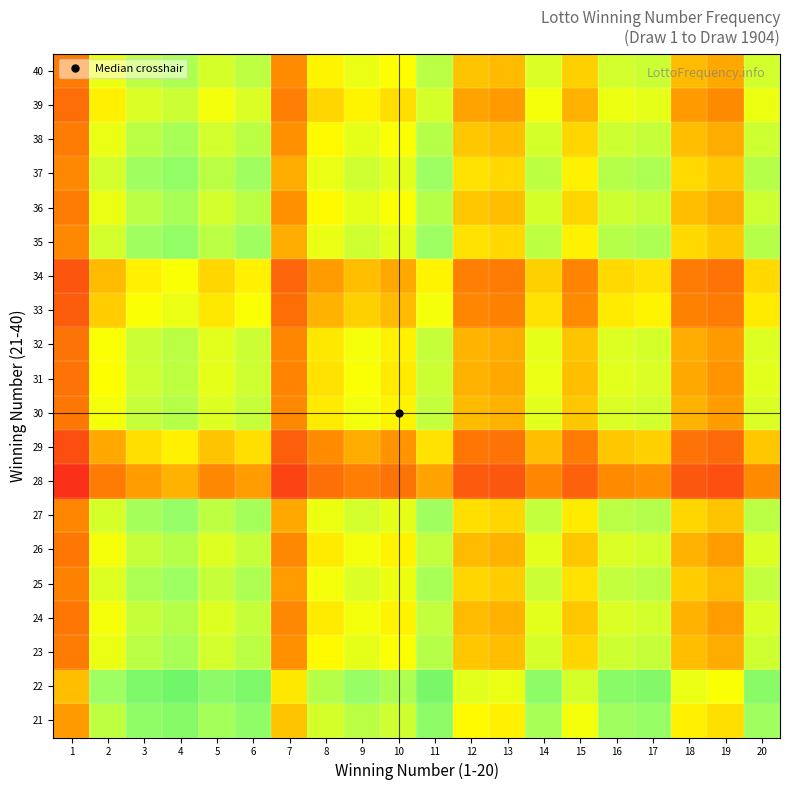

Reading left to right, what are all the values shown in this chart?

21: 1=-0.1	2=0.0	3=0.1	4=0.1	5=0.1	6=0.1	7=-0.0	8=0.0	9=0.1	10=0.0	11=0.1	12=-0.0	13=-0.0	14=0.1	15=0.0	16=0.1	17=0.1	18=-0.0	19=-0.0	20=0.1
22: 1=-0.0	2=0.1	3=0.1	4=0.1	5=0.1	6=0.1	7=-0.0	8=0.1	9=0.1	10=0.1	11=0.1	12=0.0	13=0.0	14=0.1	15=0.0	16=0.1	17=0.1	18=0.0	19=0.0	20=0.1
23: 1=-0.1	2=0.0	3=0.1	4=0.1	5=0.0	6=0.1	7=-0.1	8=-0.0	9=0.0	10=0.0	11=0.1	12=-0.0	13=-0.0	14=0.0	15=-0.0	16=0.0	17=0.0	18=-0.0	19=-0.1	20=0.0
24: 1=-0.1	2=0.0	3=0.0	4=0.1	5=0.0	6=0.0	7=-0.1	8=-0.0	9=0.0	10=-0.0	11=0.0	12=-0.0	13=-0.1	14=0.0	15=-0.0	16=0.0	17=0.0	18=-0.1	19=-0.1	20=0.0
25: 1=-0.1	2=0.0	3=0.1	4=0.1	5=0.0	6=0.1	7=-0.1	8=0.0	9=0.0	10=0.0	11=0.1	12=-0.0	13=-0.0	14=0.0	15=-0.0	16=0.0	17=0.1	18=-0.0	19=-0.0	20=0.0
26: 1=-0.1	2=0.0	3=0.0	4=0.1	5=0.0	6=0.0	7=-0.1	8=-0.0	9=0.0	10=-0.0	11=0.0	12=-0.0	13=-0.1	14=0.0	15=-0.0	16=0.0	17=0.0	18=-0.1	19=-0.1	20=0.0
27: 1=-0.1	2=0.0	3=0.1	4=0.1	5=0.0	6=0.1	7=-0.1	8=0.0	9=0.0	10=0.0	11=0.1	12=-0.0	13=-0.0	14=0.0	15=-0.0	16=0.1	17=0.1	18=-0.0	19=-0.0	20=0.1
28: 1=-0.2	2=-0.1	3=-0.1	4=-0.1	5=-0.1	6=-0.1	7=-0.2	8=-0.1	9=-0.1	10=-0.1	11=-0.1	12=-0.1	13=-0.2	14=-0.1	15=-0.1	16=-0.1	17=-0.1	18=-0.2	19=-0.2	20=-0.1
29: 1=-0.2	2=-0.1	3=-0.0	4=-0.0	5=-0.0	6=-0.0	7=-0.1	8=-0.1	9=-0.1	10=-0.1	11=-0.0	12=-0.1	13=-0.1	14=-0.0	15=-0.1	16=-0.0	17=-0.0	18=-0.1	19=-0.1	20=-0.0
30: 1=-0.1	2=0.0	3=0.0	4=0.1	5=0.0	6=0.0	7=-0.1	8=-0.0	9=0.0	10=-0.0	11=0.0	12=-0.0	13=-0.1	14=0.0	15=-0.0	16=0.0	17=0.0	18=-0.1	19=-0.1	20=0.0
31: 1=-0.1	2=0.0	3=0.0	4=0.0	5=0.0	6=0.0	7=-0.1	8=-0.0	9=0.0	10=-0.0	11=0.0	12=-0.1	13=-0.1	14=0.0	15=-0.0	16=0.0	17=0.0	18=-0.1	19=-0.1	20=0.0
32: 1=-0.1	2=0.0	3=0.0	4=0.1	5=0.0	6=0.0	7=-0.1	8=-0.0	9=0.0	10=-0.0	11=0.0	12=-0.0	13=-0.1	14=0.0	15=-0.0	16=0.0	17=0.0	18=-0.1	19=-0.1	20=0.0
33: 1=-0.1	2=-0.0	3=0.0	4=0.0	5=-0.0	6=0.0	7=-0.1	8=-0.1	9=-0.0	10=-0.0	11=0.0	12=-0.1	13=-0.1	14=-0.0	15=-0.1	16=-0.0	17=-0.0	18=-0.1	19=-0.1	20=-0.0
34: 1=-0.2	2=-0.0	3=-0.0	4=0.0	5=-0.0	6=-0.0	7=-0.1	8=-0.1	9=-0.0	10=-0.1	11=-0.0	12=-0.1	13=-0.1	14=-0.0	15=-0.1	16=-0.0	17=-0.0	18=-0.1	19=-0.1	20=-0.0
35: 1=-0.1	2=0.0	3=0.1	4=0.1	5=0.1	6=0.1	7=-0.1	8=0.0	9=0.0	10=0.0	11=0.1	12=-0.0	13=-0.0	14=0.0	15=-0.0	16=0.1	17=0.1	18=-0.0	19=-0.0	20=0.1
36: 1=-0.1	2=0.0	3=0.1	4=0.1	5=0.0	6=0.1	7=-0.1	8=-0.0	9=0.0	10=0.0	11=0.1	12=-0.0	13=-0.0	14=0.0	15=-0.0	16=0.0	17=0.0	18=-0.0	19=-0.1	20=0.0
37: 1=-0.1	2=0.0	3=0.1	4=0.1	5=0.1	6=0.1	7=-0.1	8=0.0	9=0.0	10=0.0	11=0.1	12=-0.0	13=-0.0	14=0.0	15=-0.0	16=0.1	17=0.1	18=-0.0	19=-0.0	20=0.1
38: 1=-0.1	2=0.0	3=0.1	4=0.1	5=0.0	6=0.1	7=-0.1	8=-0.0	9=0.0	10=0.0	11=0.1	12=-0.0	13=-0.0	14=0.0	15=-0.0	16=0.0	17=0.0	18=-0.0	19=-0.1	20=0.0
39: 1=-0.1	2=-0.0	3=0.0	4=0.0	5=0.0	6=0.0	7=-0.1	8=-0.0	9=-0.0	10=-0.0	11=0.0	12=-0.1	13=-0.1	14=0.0	15=-0.1	16=0.0	17=0.0	18=-0.1	19=-0.1	20=0.0
40: 1=-0.1	2=0.0	3=0.0	4=0.1	5=0.0	6=0.0	7=-0.1	8=-0.0	9=0.0	10=0.0	11=0.1	12=-0.0	13=-0.0	14=0.0	15=-0.0	16=0.0	17=0.0	18=-0.0	19=-0.1	20=0.0